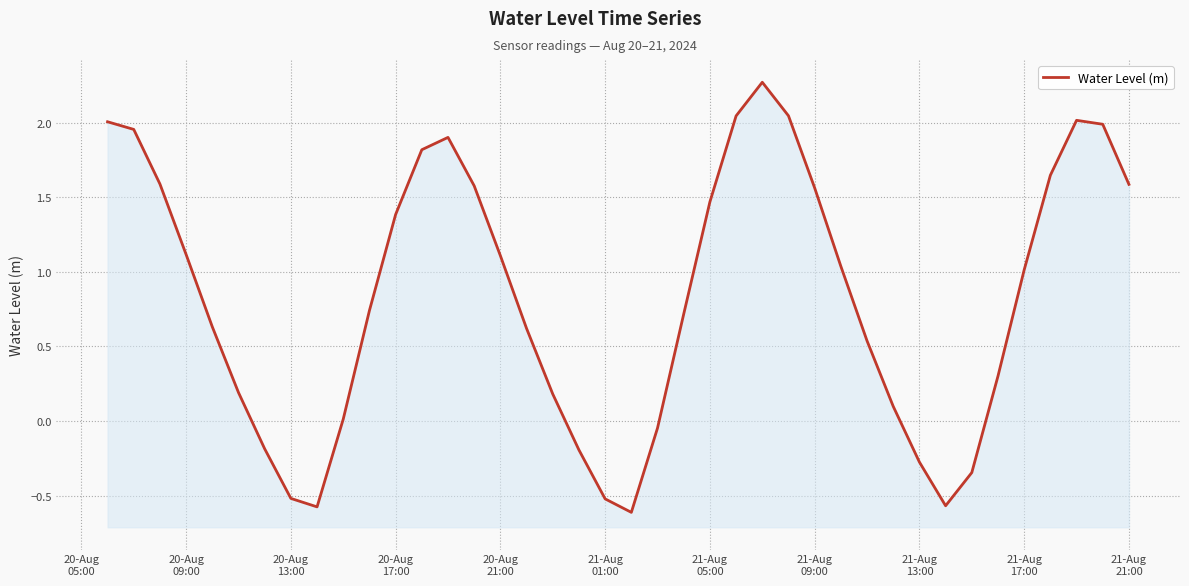

How many lines are shown in the chart?

1